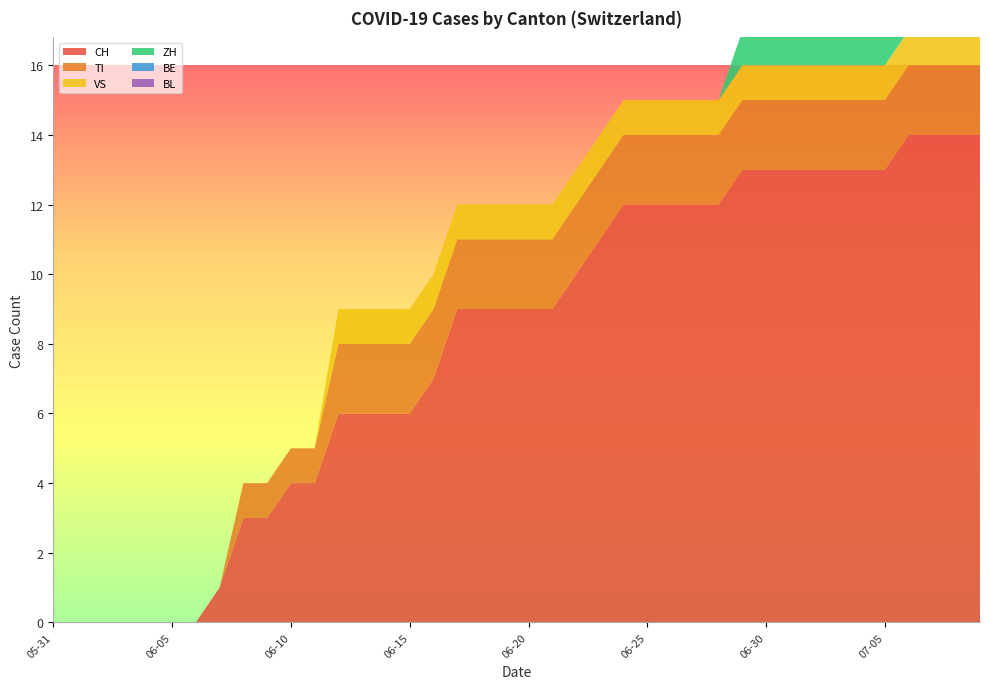

Reading right to left, what are all the values shown in this chart?

CH: 14	14	14	14	13	13	13	13	13	13	13	12	12	12	12	12	11	10	9	9	9	9	9	7	6	6	6	6	4	4	3	3	1	0	0	0	0	0	0	0
TI: 2	2	2	2	2	2	2	2	2	2	2	2	2	2	2	2	2	2	2	2	2	2	2	2	2	2	2	2	1	1	1	1	0	0	0	0	0	0	0	0
VS: 1	1	1	1	1	1	1	1	1	1	1	1	1	1	1	1	1	1	1	1	1	1	1	1	1	1	1	1	0	0	0	0	0	0	0	0	0	0	0	0
ZH: 1	1	1	1	1	1	1	1	1	1	1	0	0	0	0	0	0	0	0	0	0	0	0	0	0	0	0	0	0	0	0	0	0	0	0	0	0	0	0	0
BE: 0	0	0	0	0	0	0	0	0	0	0	0	0	0	0	0	0	0	0	0	0	0	0	0	0	0	0	0	0	0	0	0	0	0	0	0	0	0	0	0
BL: 0	0	0	0	0	0	0	0	0	0	0	0	0	0	0	0	0	0	0	0	0	0	0	0	0	0	0	0	0	0	0	0	0	0	0	0	0	0	0	0